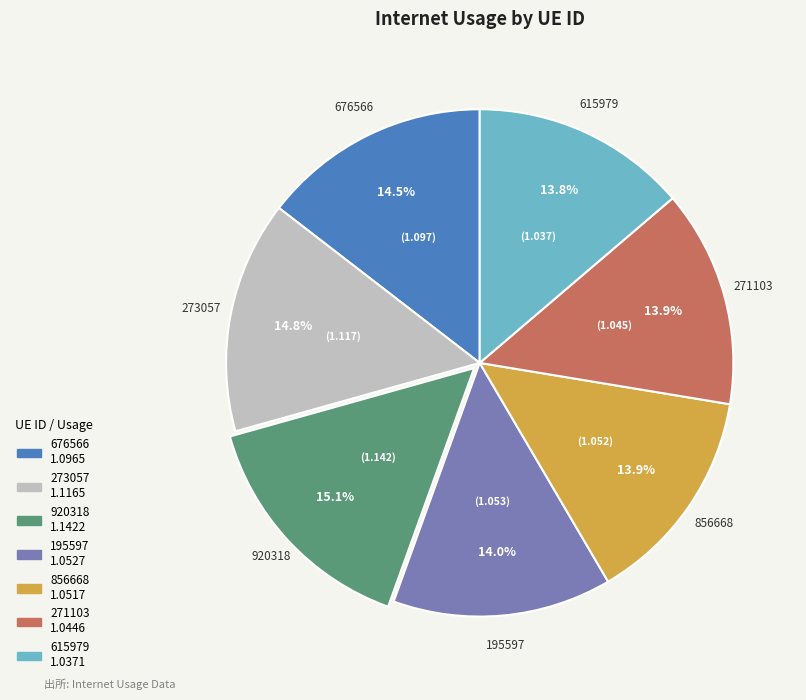

How many slices are in this pie chart?

7